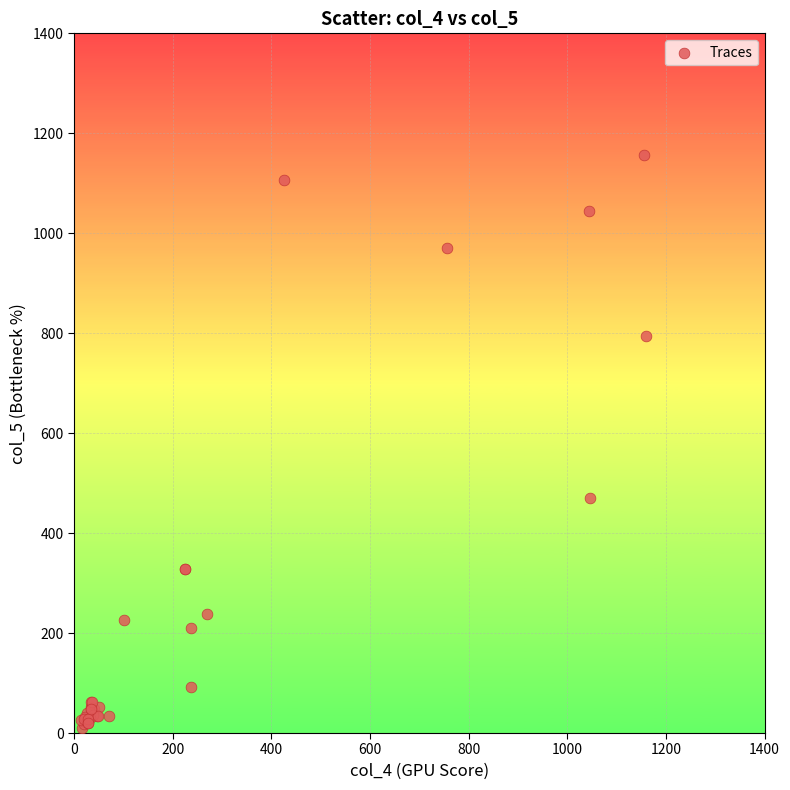

What Y value in the scatter plot is closest to 583?

469.5